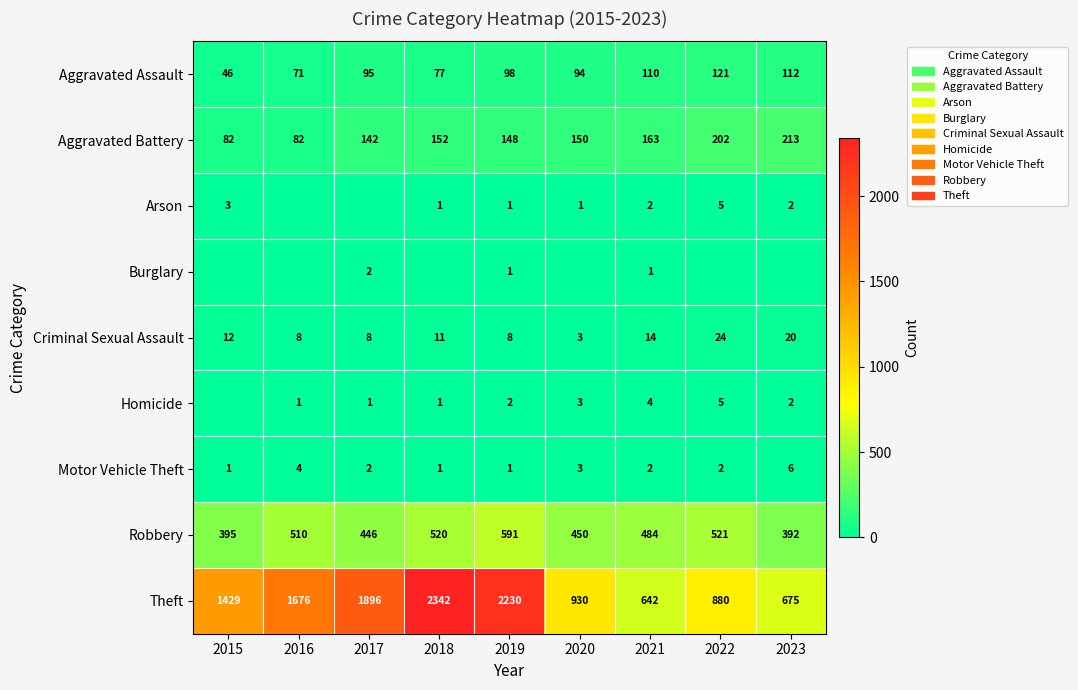

Between 2019 and 2015, which is larger?

2019